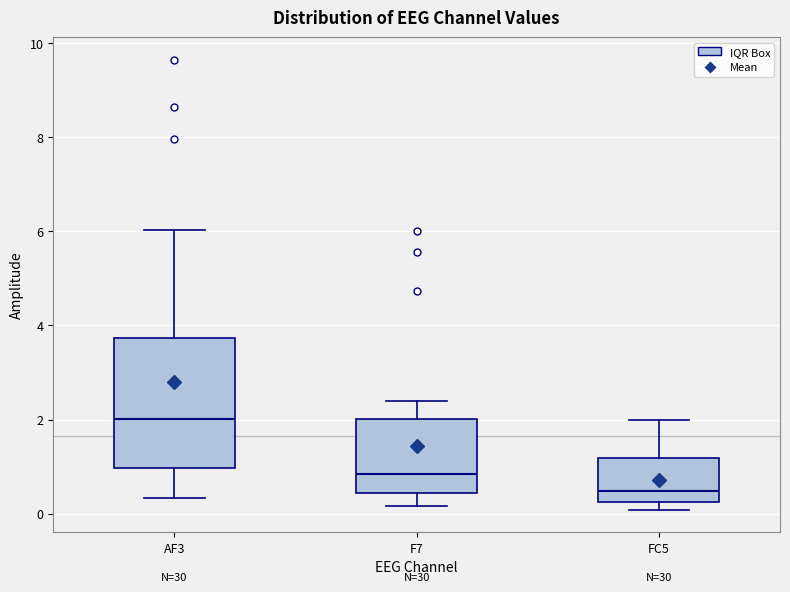

Which box's median line is the lowest?

FC5